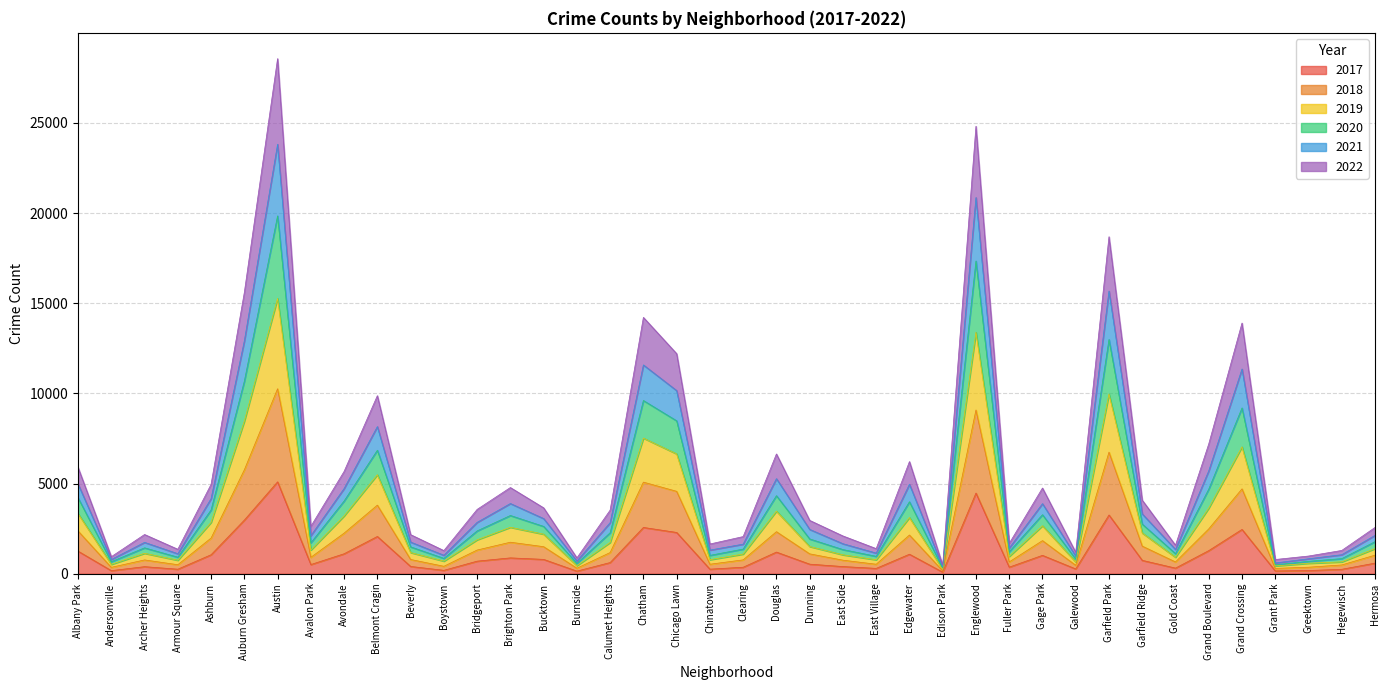

Is it true that 2017 equals 2973 at Auburn Gresham?

True